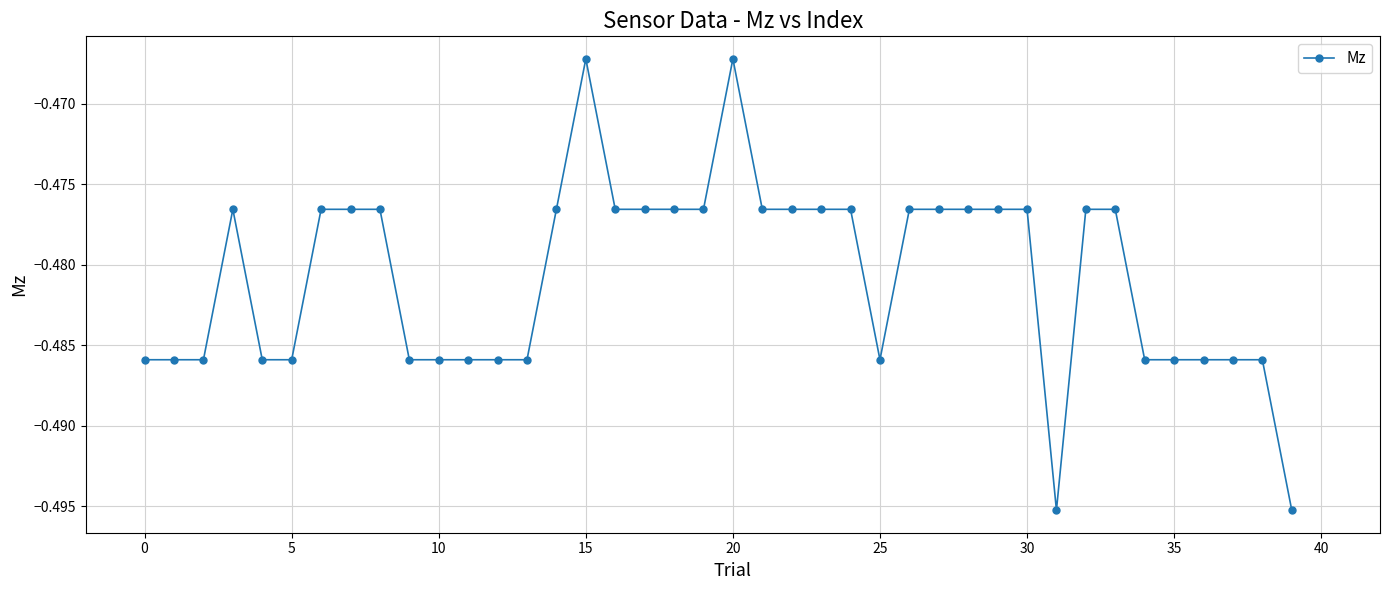

True or false: there are more than 1 points higher than both neighbors.

True